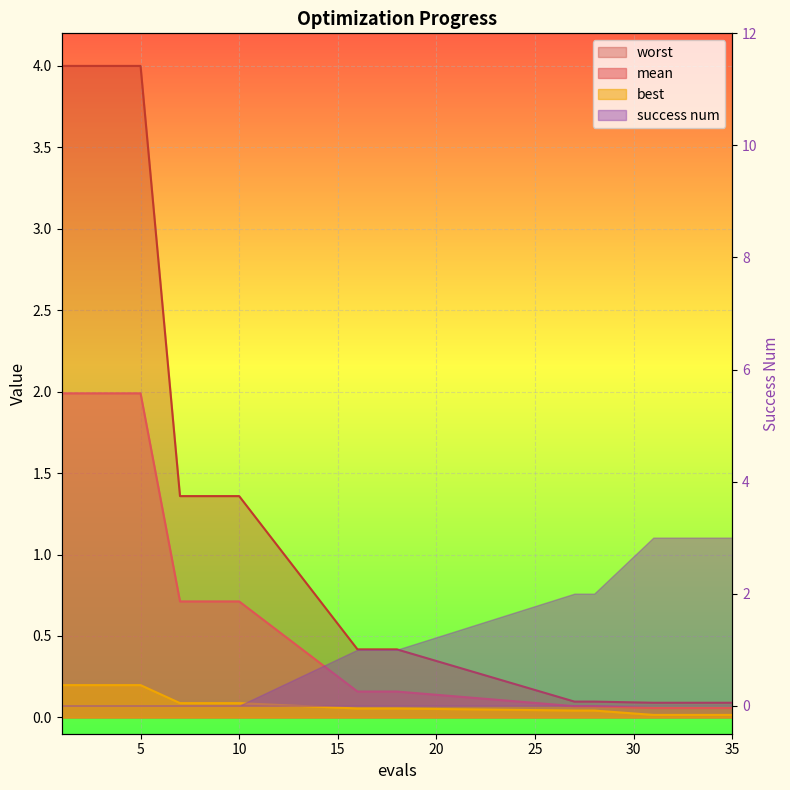

The mean series shows 1.1 at 2. True or false?

False